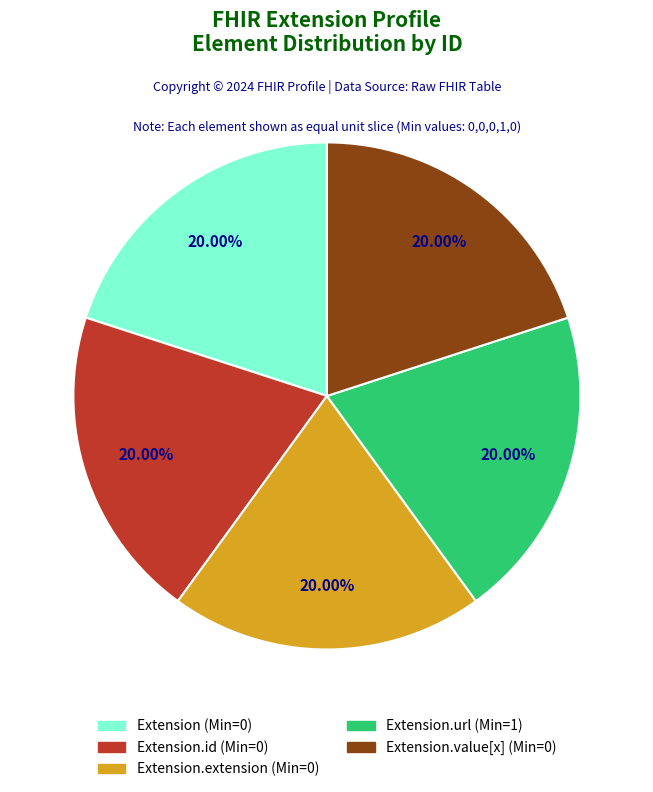

Count the number of slices in the pie.

5